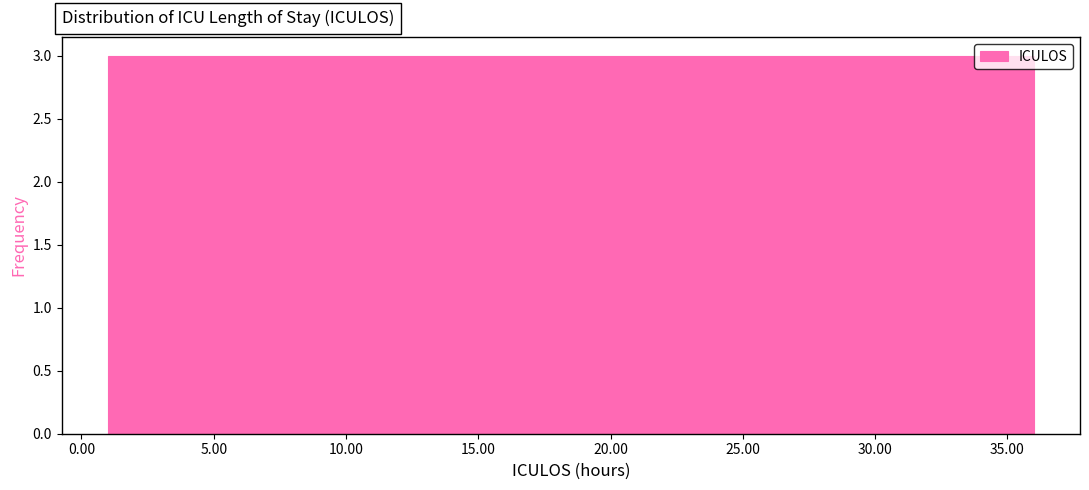

Reading left to right, list every bar in this chart as the range it spans on the x-axis followed by its height. Neither the bar edges nor the heights are printed on the chart, so give them approximately, as read against the axes.

1.0 to 4.0: 3
4.0 to 7.0: 3
7.0 to 10.0: 3
10.0 to 12.5: 3
12.5 to 15.5: 3
15.5 to 18.5: 3
18.5 to 21.5: 3
21.5 to 24.5: 3
24.5 to 27.5: 3
27.5 to 30.0: 3
30.0 to 33.0: 3
33.0 to 36.0: 3